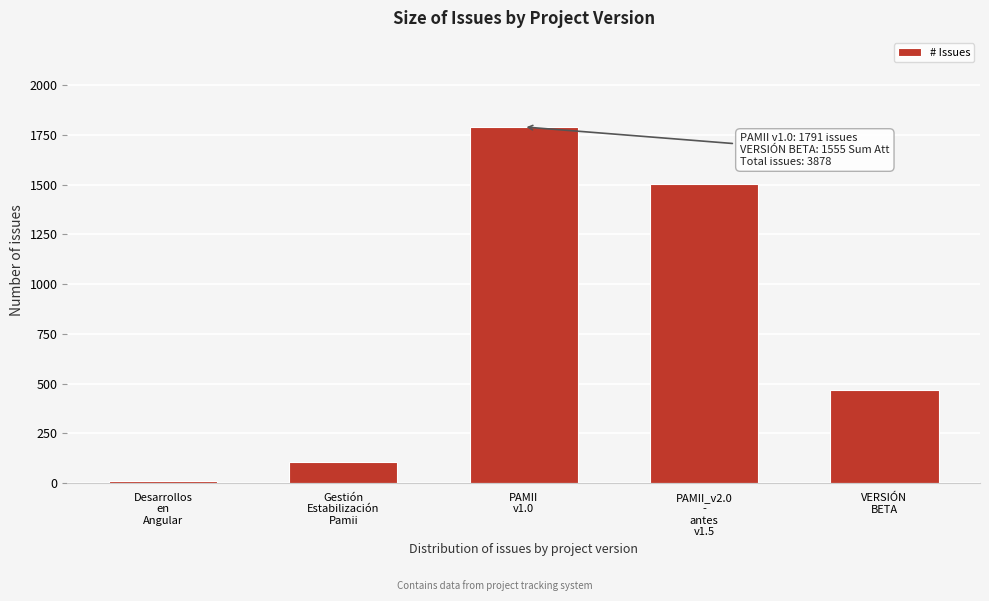

Reading right to left, list all the values displayed in this chart.

468	1503	1791	105	11